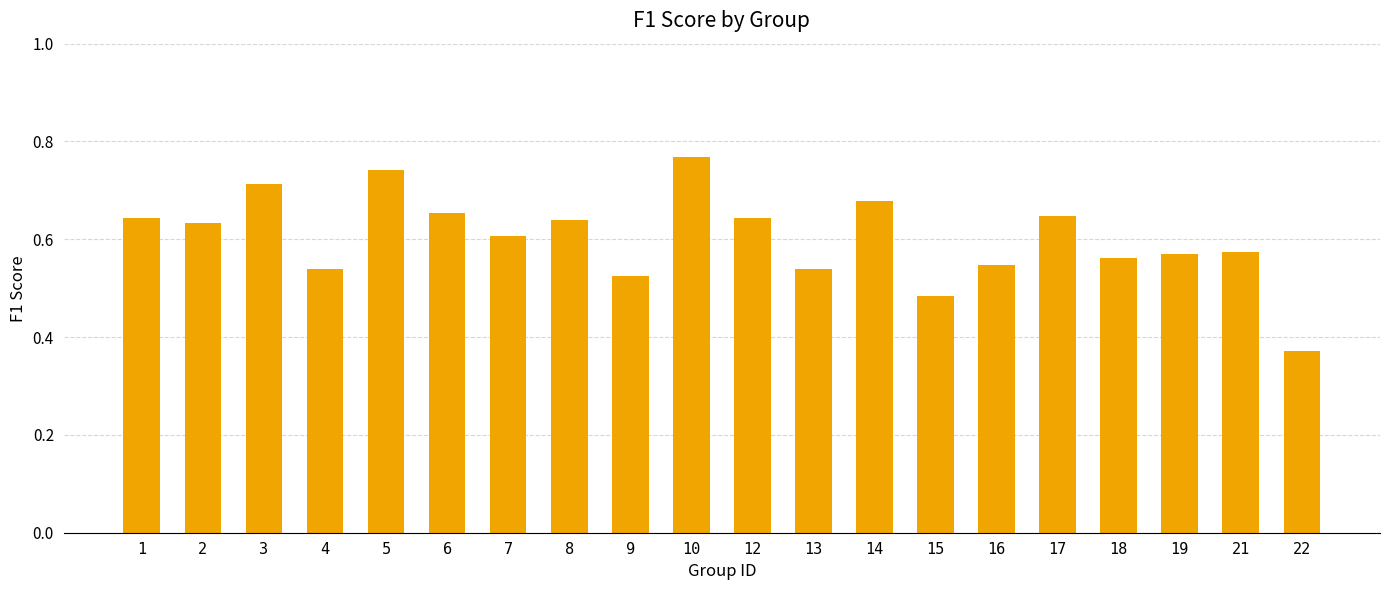

Count the values in the range 0 to 1.

20